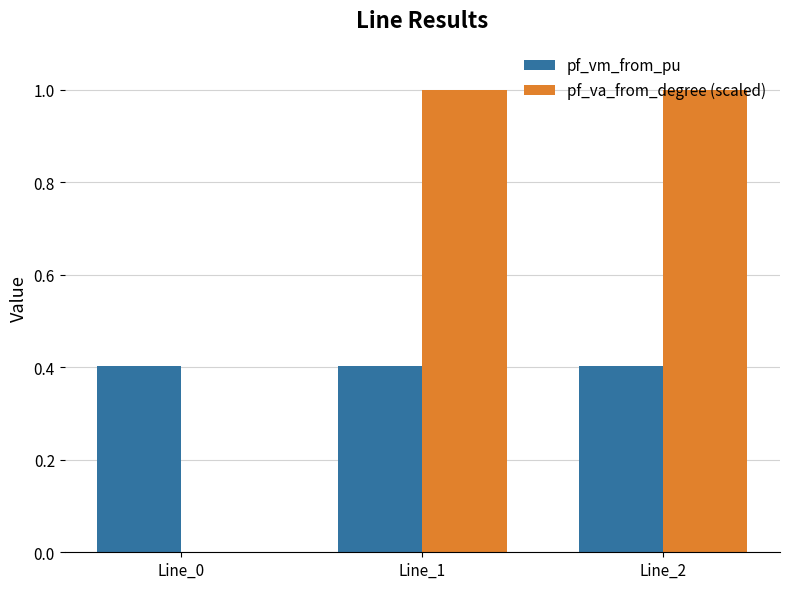

What is the highest value of the pf_vm_from_pu series?

0.4